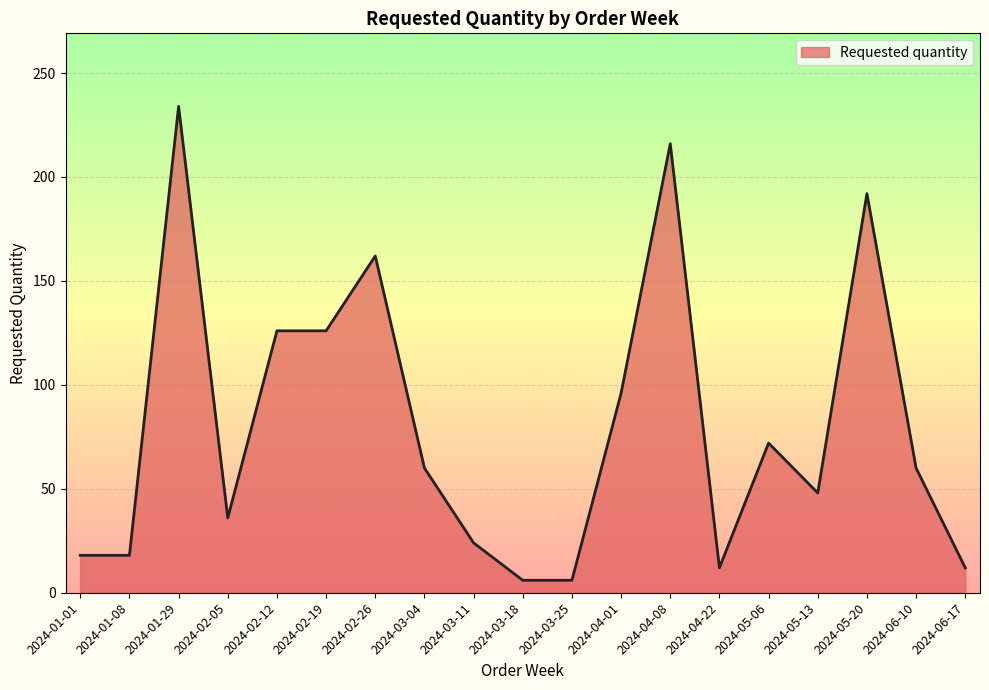

What is the smallest value displayed?

6